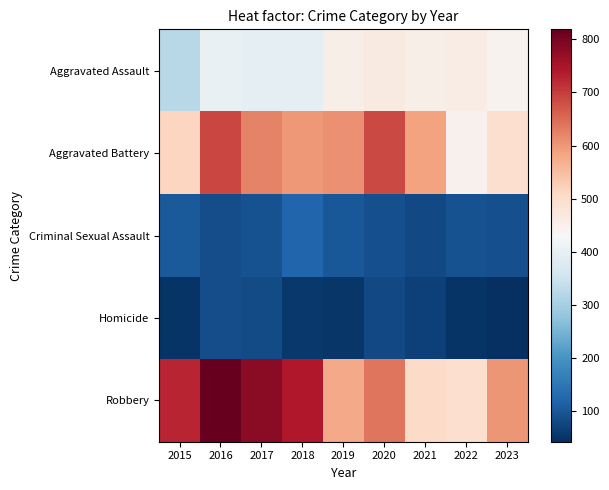

At how many categories does at least one series exceed 742?

2